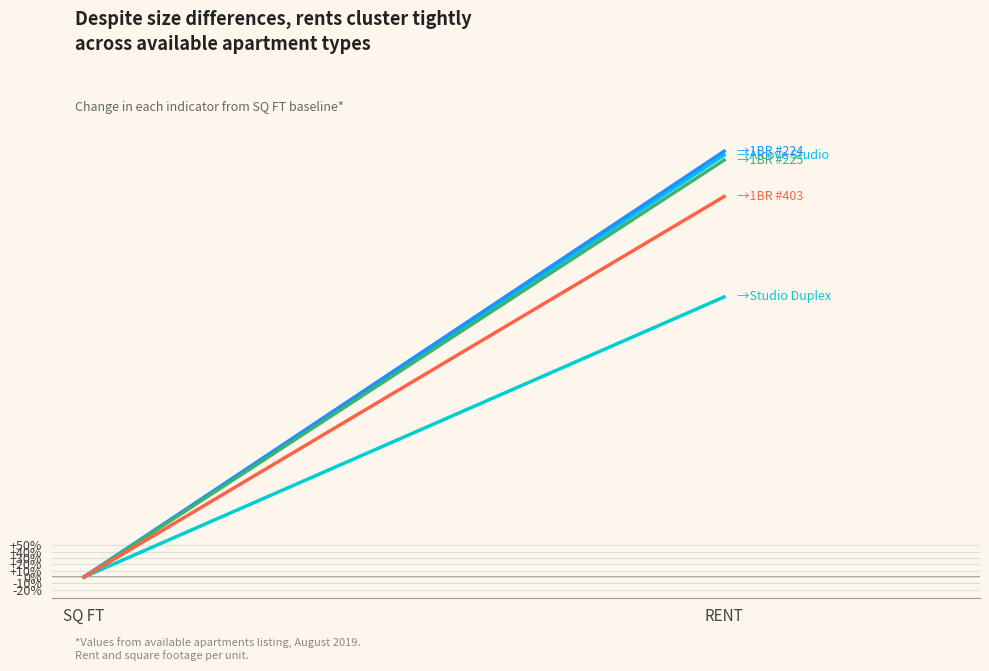

What is the label of the 2nd point from the right?

SQ FT